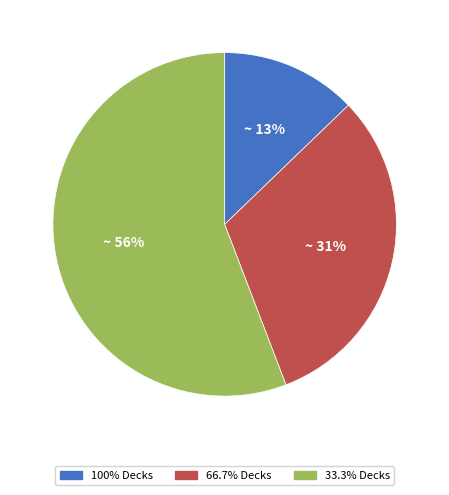

Is there a majority slice in this chart?

Yes